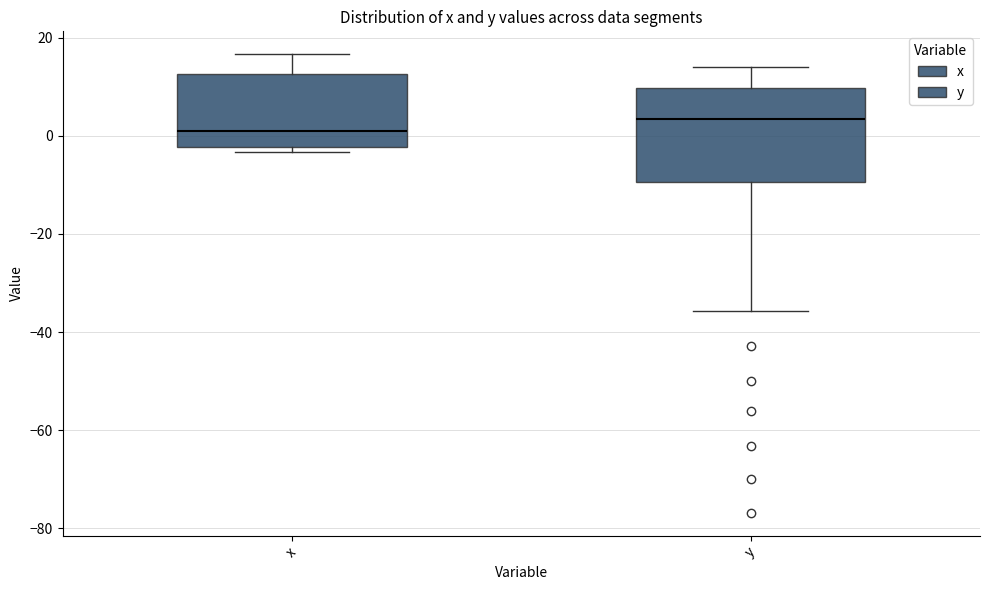

Which box's median line is the highest?

y